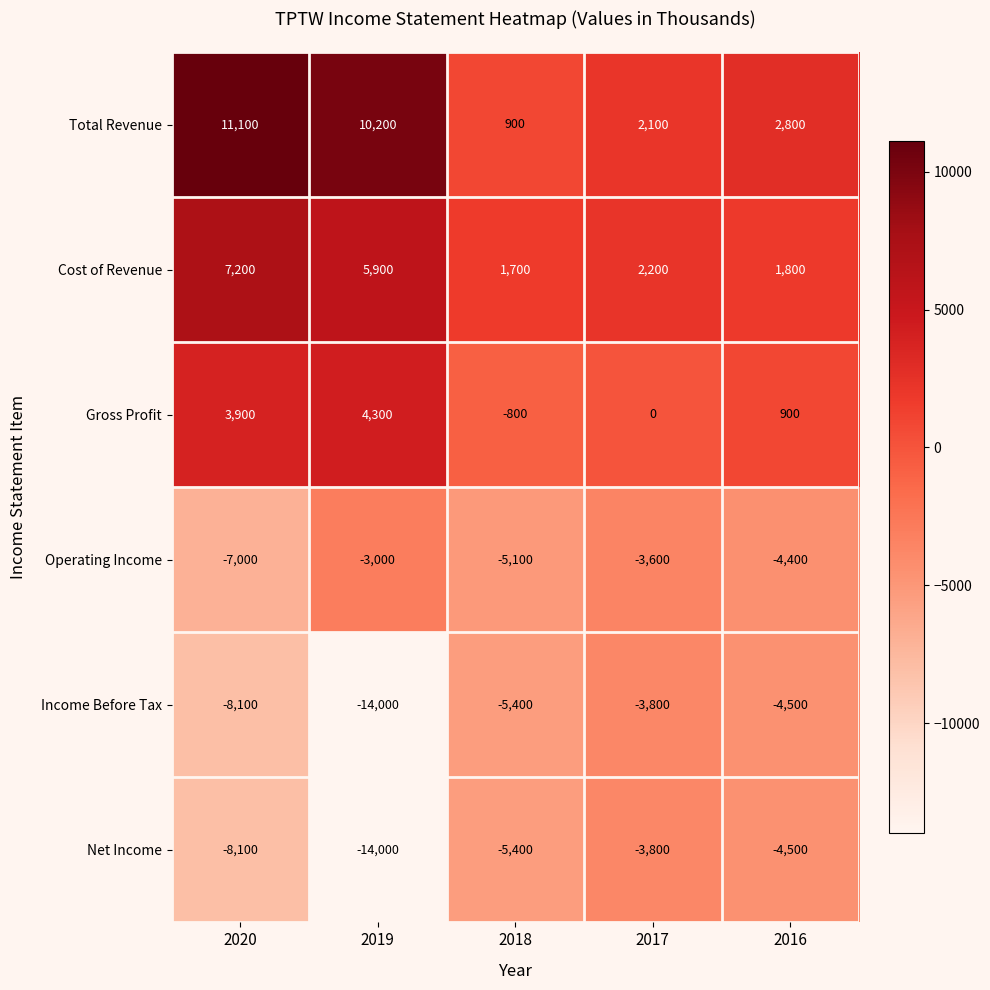

List the labels in order of Total Revenue value, smallest first.

2018, 2017, 2016, 2019, 2020